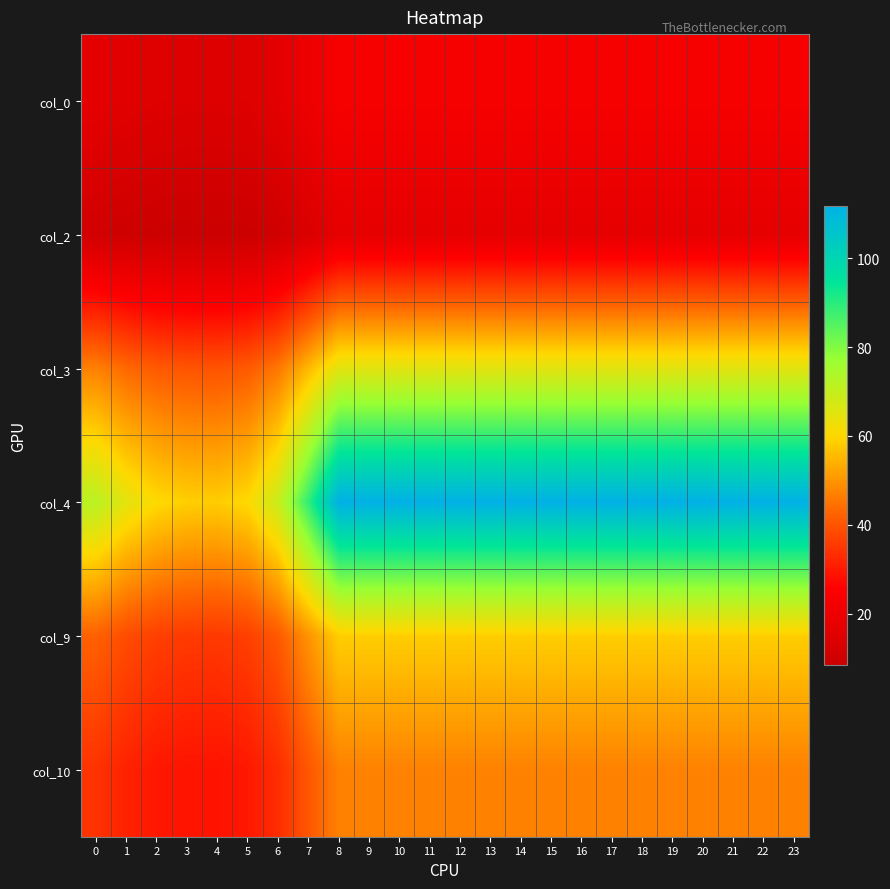

What is the difference between the highest and lowest values at 8?

94.4